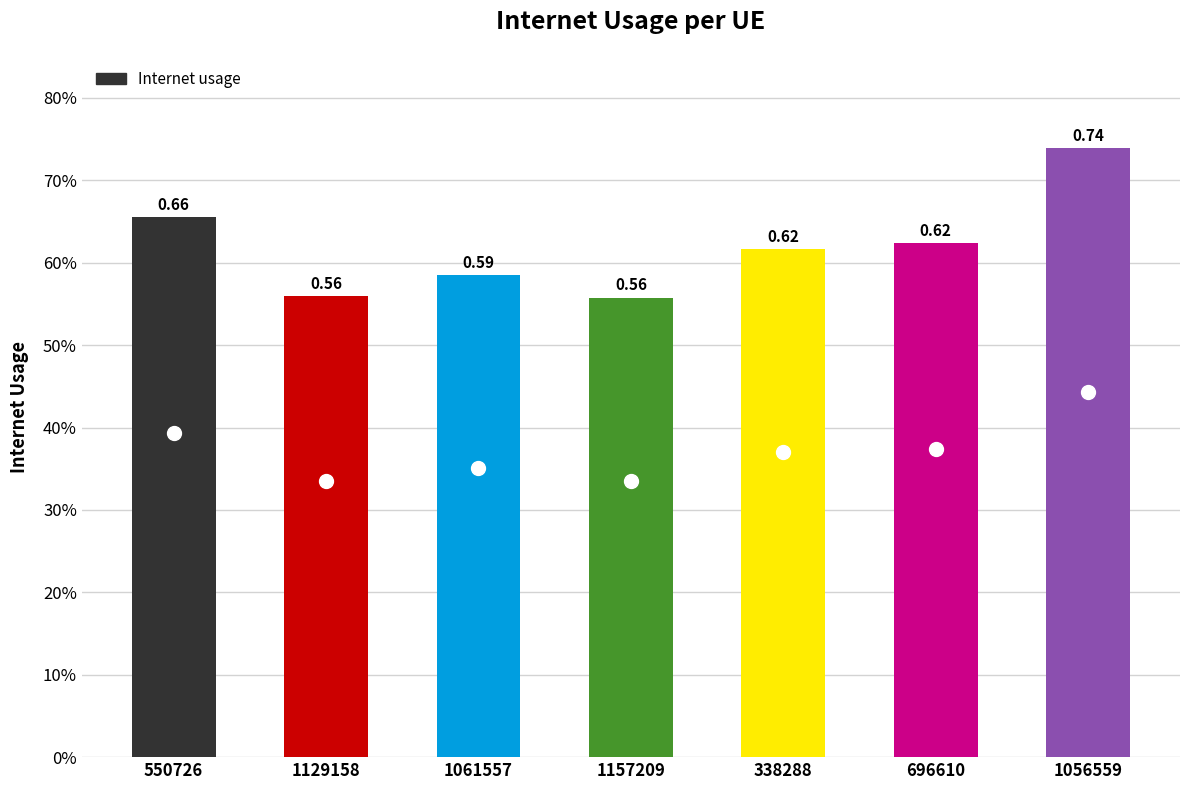

Are the bars horizontal?

No